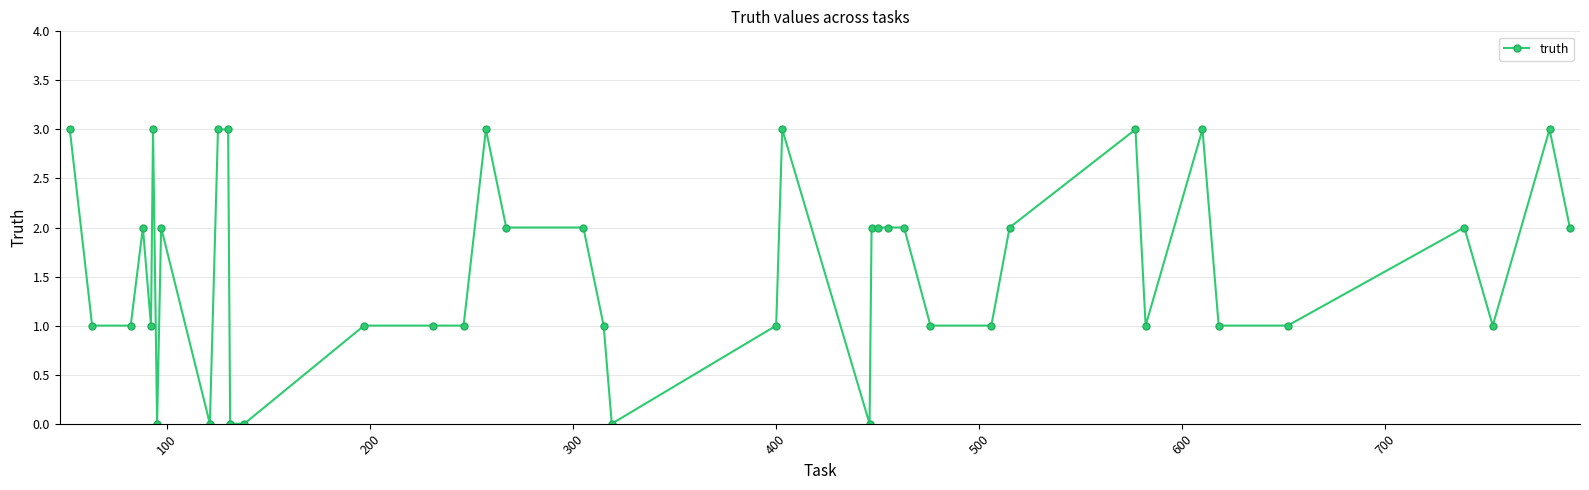

What is the average value?

2